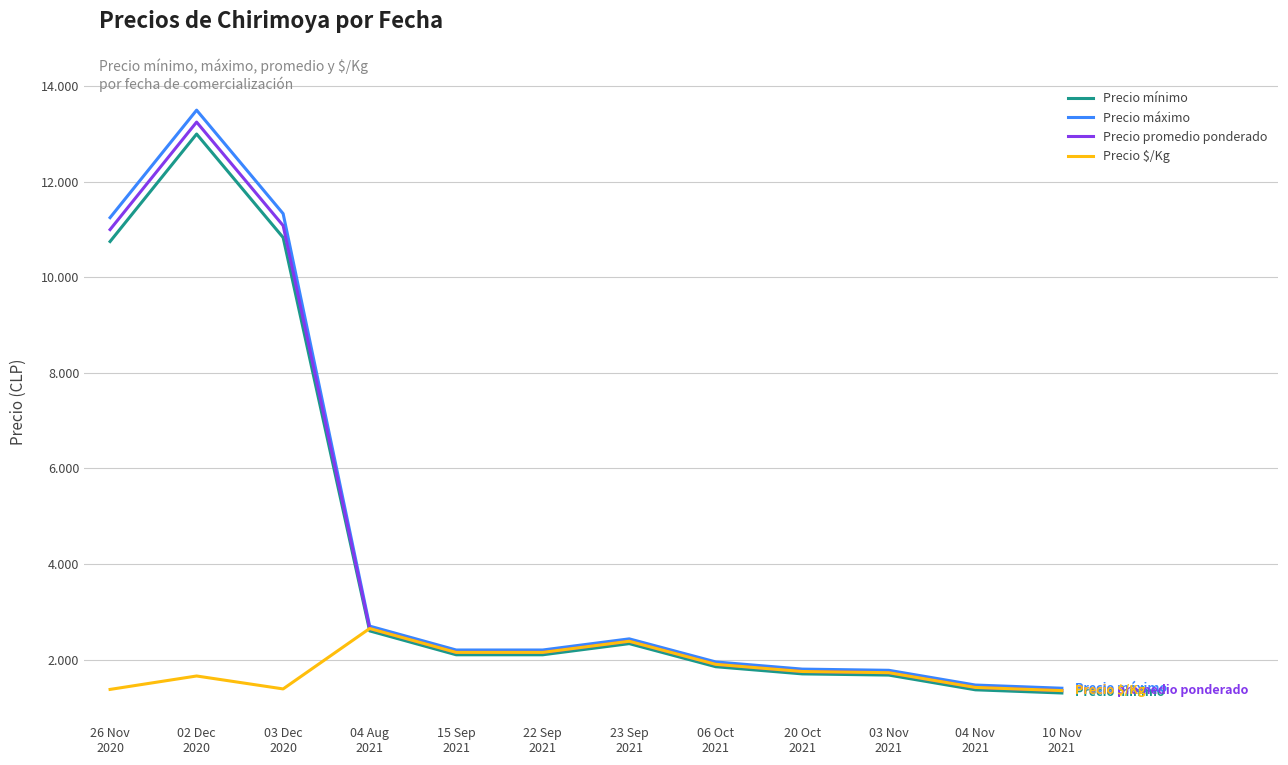

What is the approximate value of Precio mínimo at 15 Sep
2021?

2100.0